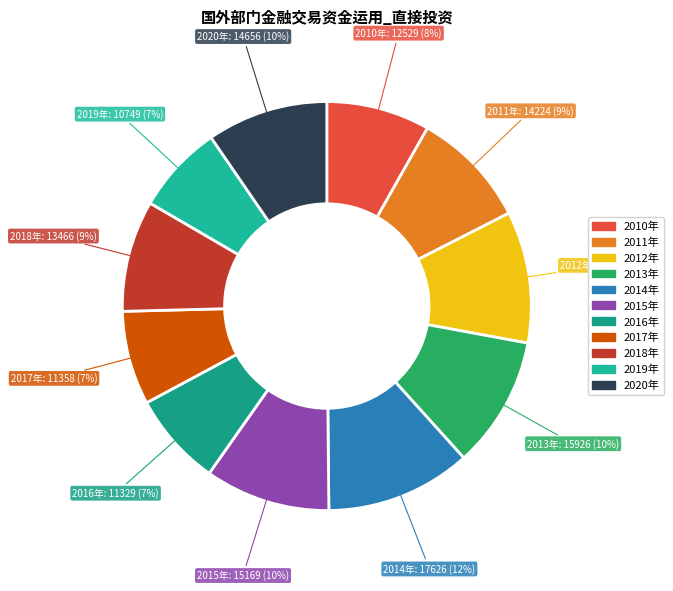

The 2018年 slice represents 9% of the pie. True or false?

True